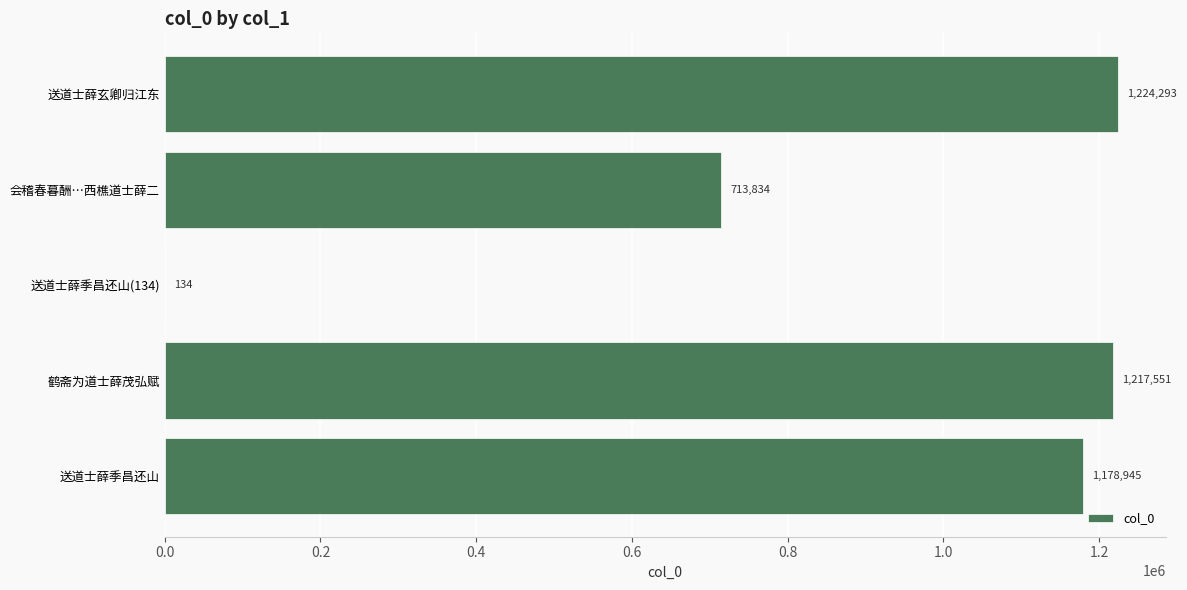

What is the maximum value shown in the chart?

1224293